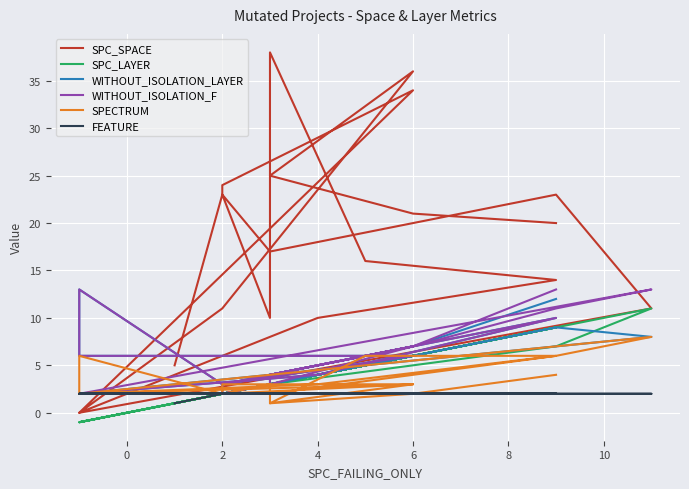

What is the lowest value of the SPC_LAYER series?

-1